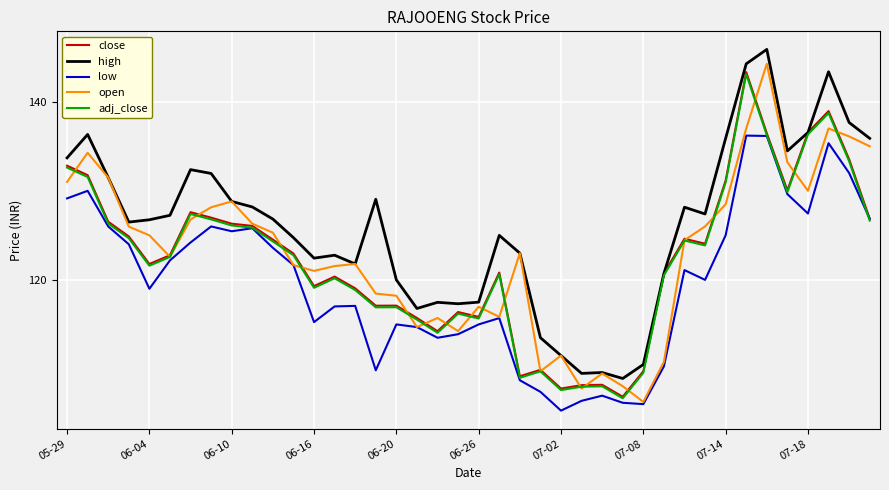

Which series has the largest total across all categories?

high